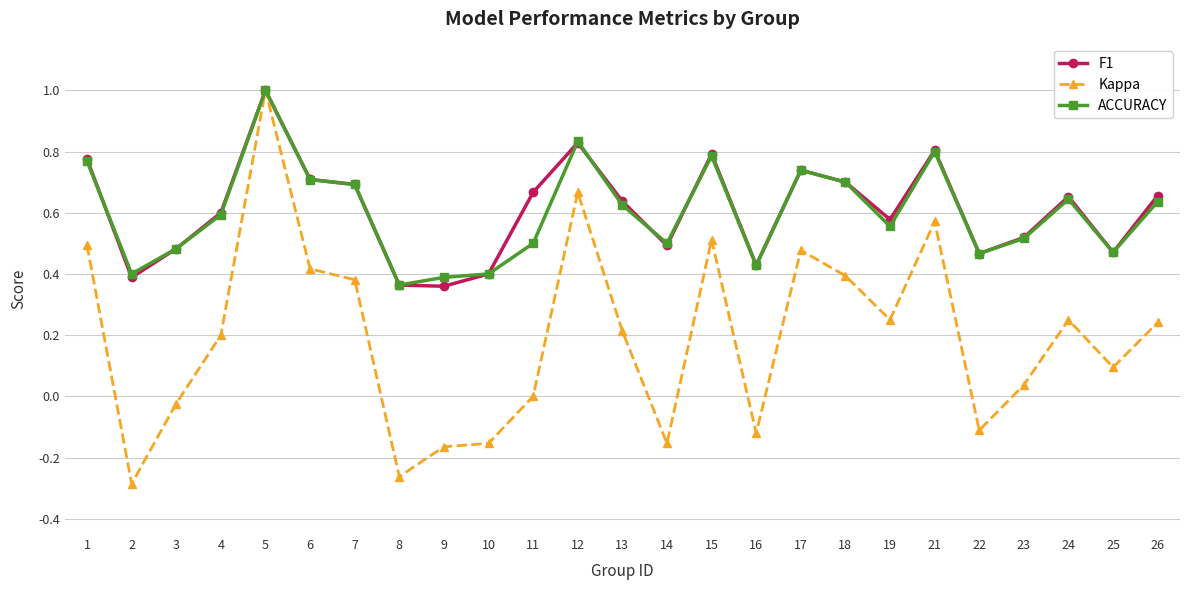

Which category has the lowest value across all series?

2